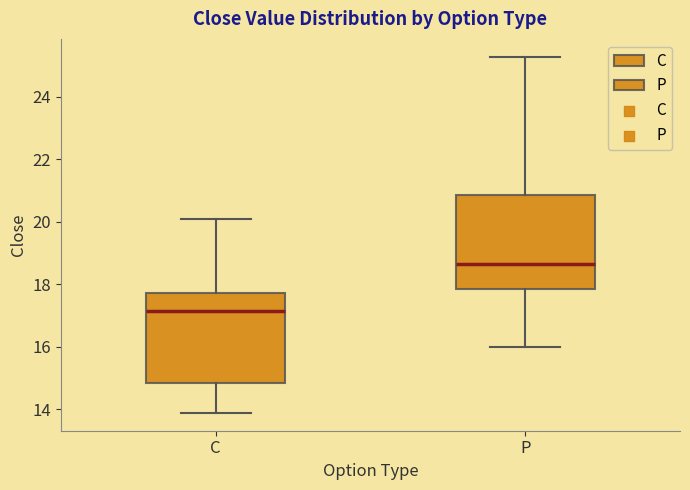

Reading left to right, transcribe this box plot: for each box, give where its median line is, the range the box spans, and where its two whiskers end, as read against the y-axis. The values are not printed on the chart, so give them approximately, as read against the axis.

C: median 17.2, box 14.8 to 17.8, whiskers 13.8 to 20.2
P: median 18.6, box 17.8 to 20.8, whiskers 16.0 to 25.2